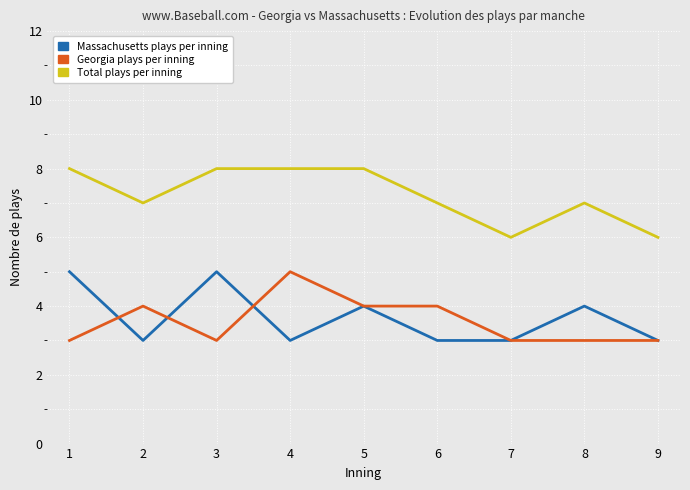

Reading left to right, list all the values displayed in this chart.

Massachusetts plays per inning: 1=5	2=3	3=5	4=3	5=4	6=3	7=3	8=4	9=3
Georgia plays per inning: 1=3	2=4	3=3	4=5	5=4	6=4	7=3	8=3	9=3
Total plays per inning: 1=8	2=7	3=8	4=8	5=8	6=7	7=6	8=7	9=6